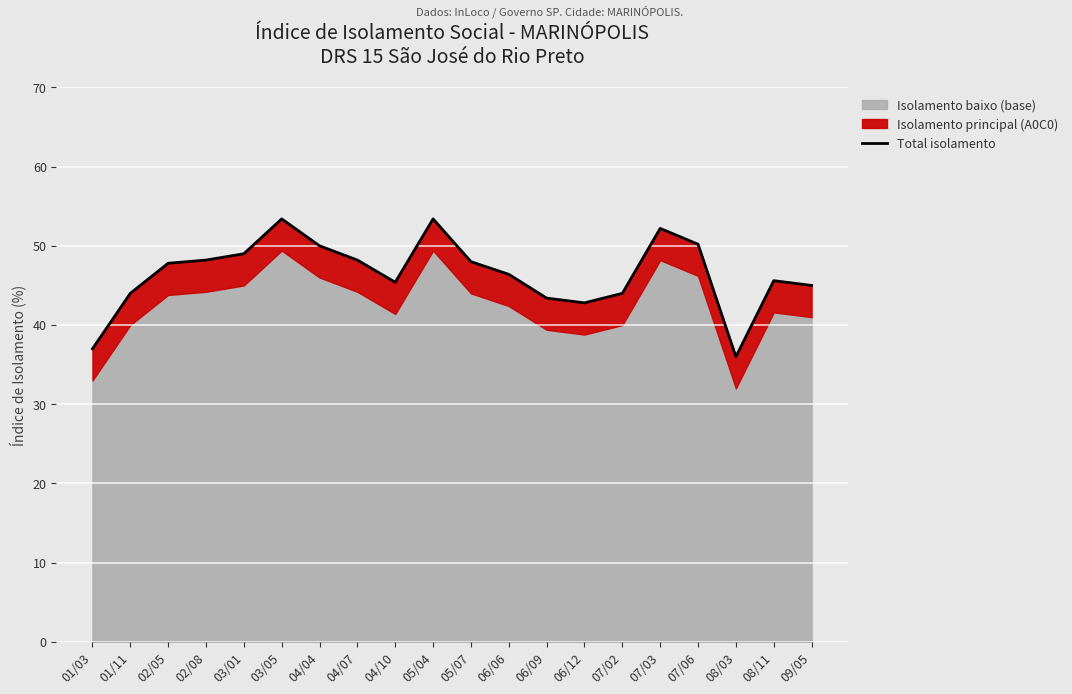

Approximately how many times larger is the value at 08/03 compared to 03/01?

0.7